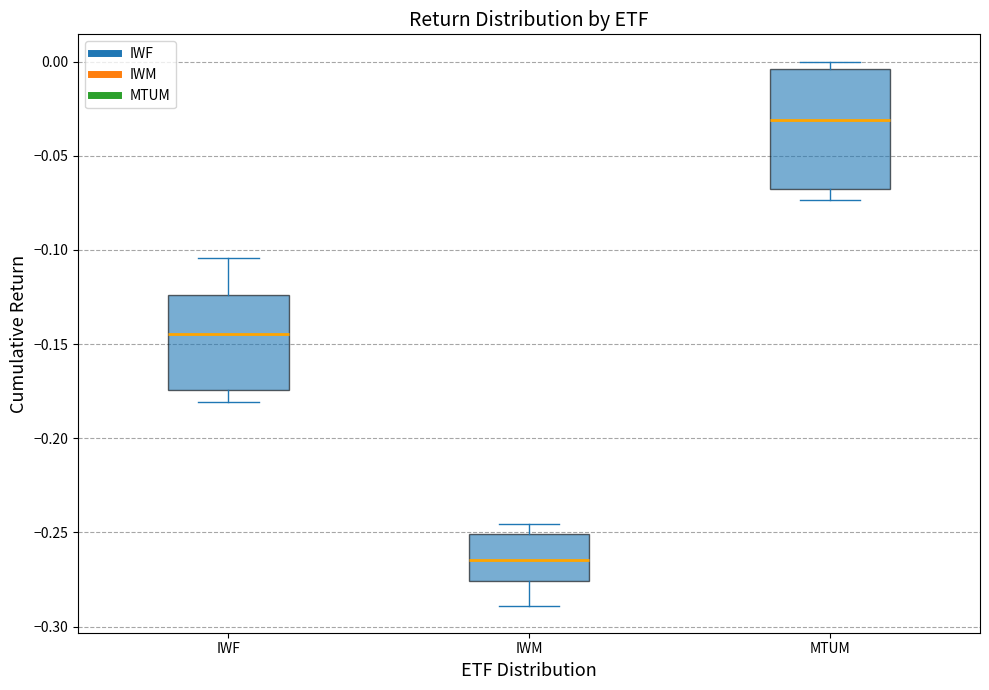

Comparing the boxes themselves (not the whiskers), which one is the tallest?

MTUM